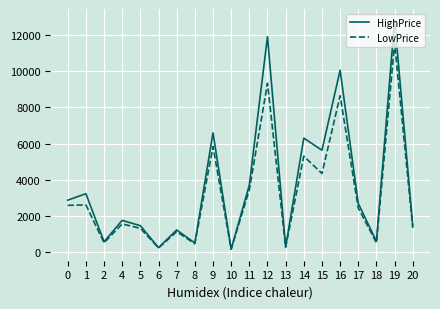

The value of HighPrice at 2 is 576. True or false?

True